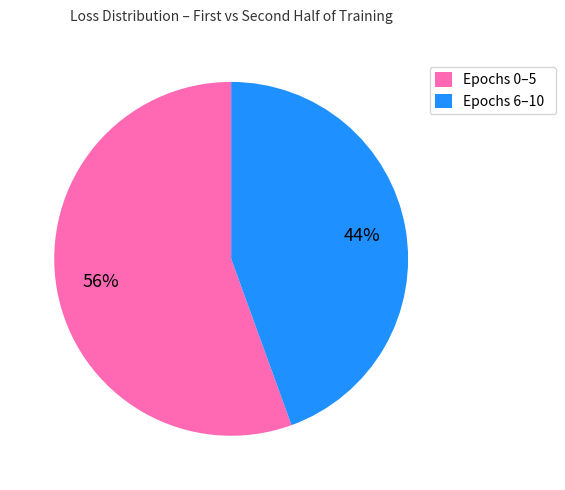

What is the ratio of the value at Epochs 6–10 to the value at Epochs 0–5?

0.8